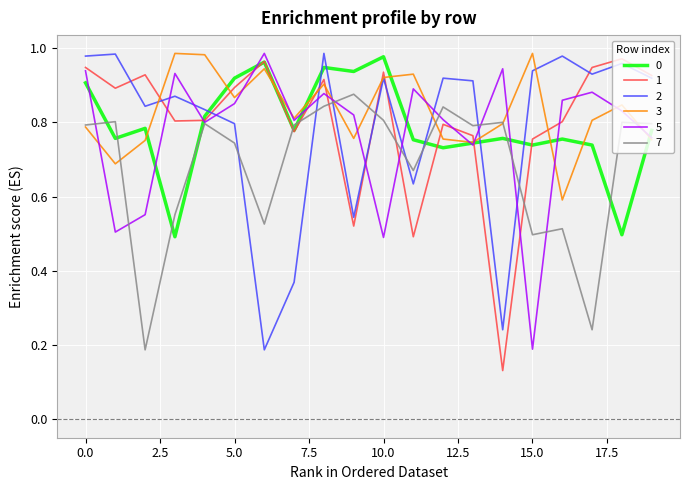

Which series ends up on top after the final intersection of 0 and 2?

2